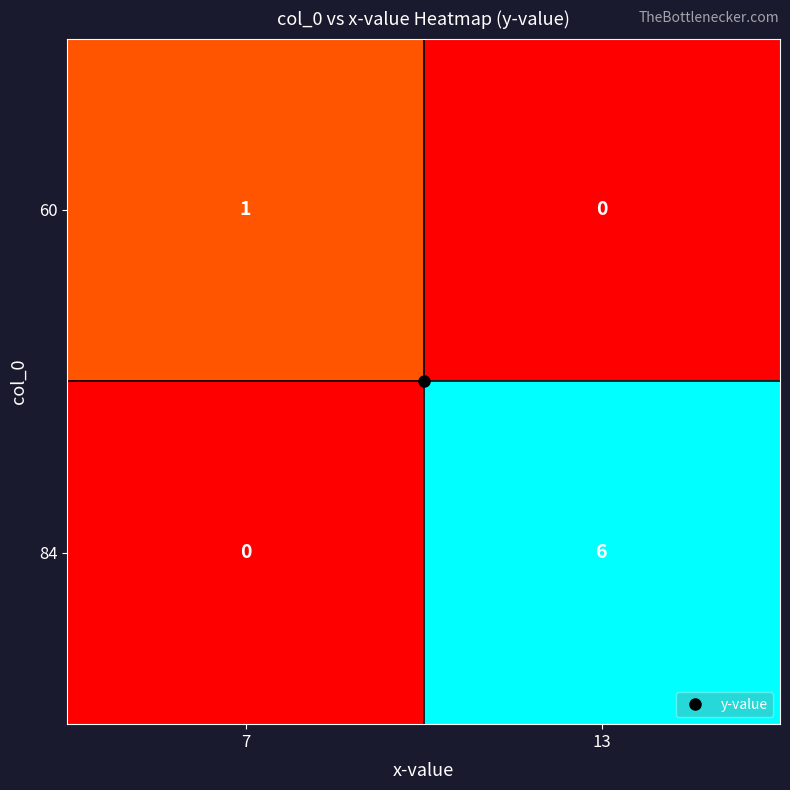

What is the total value across all series at 13?

6